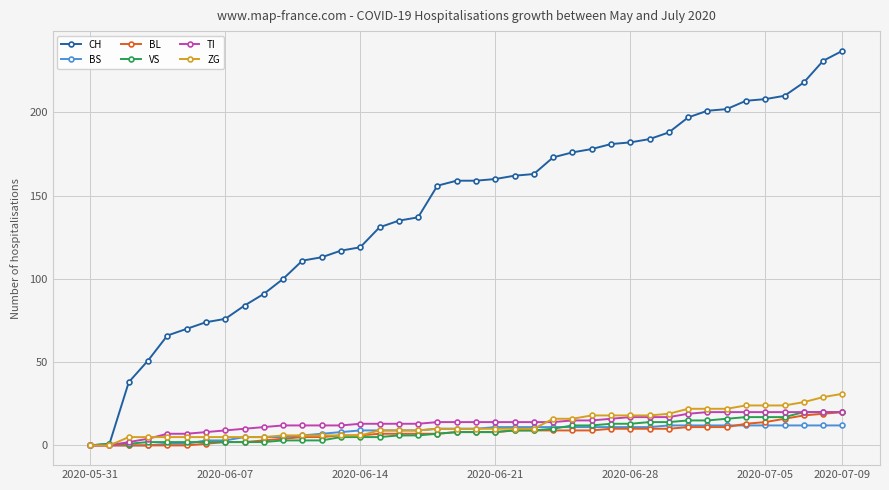

What is the greatest value displayed?

237